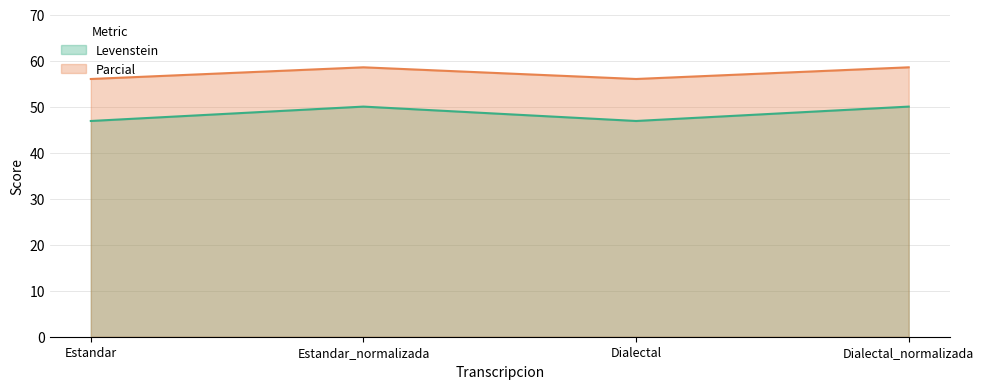

The Parcial series shows 58.5 at Estandar_normalizada. True or false?

True